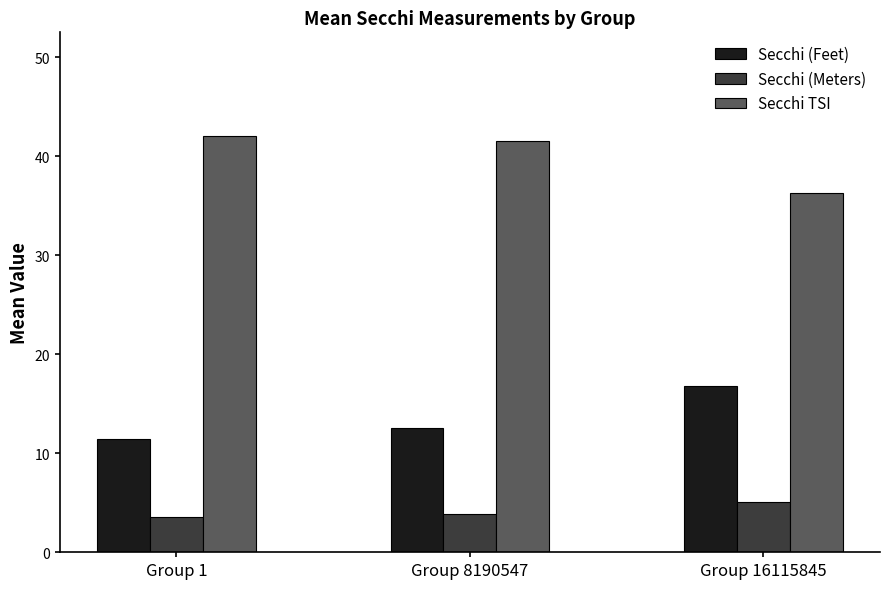

What is the minimum value for Secchi (Meters)?

3.5